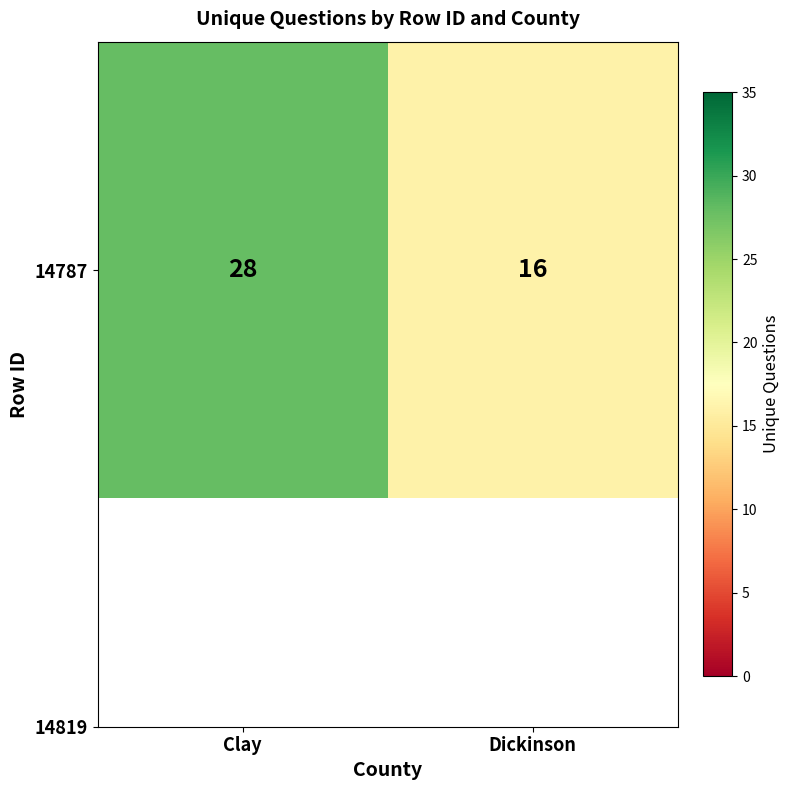

Where is the data nearest to the value 22?

Clay